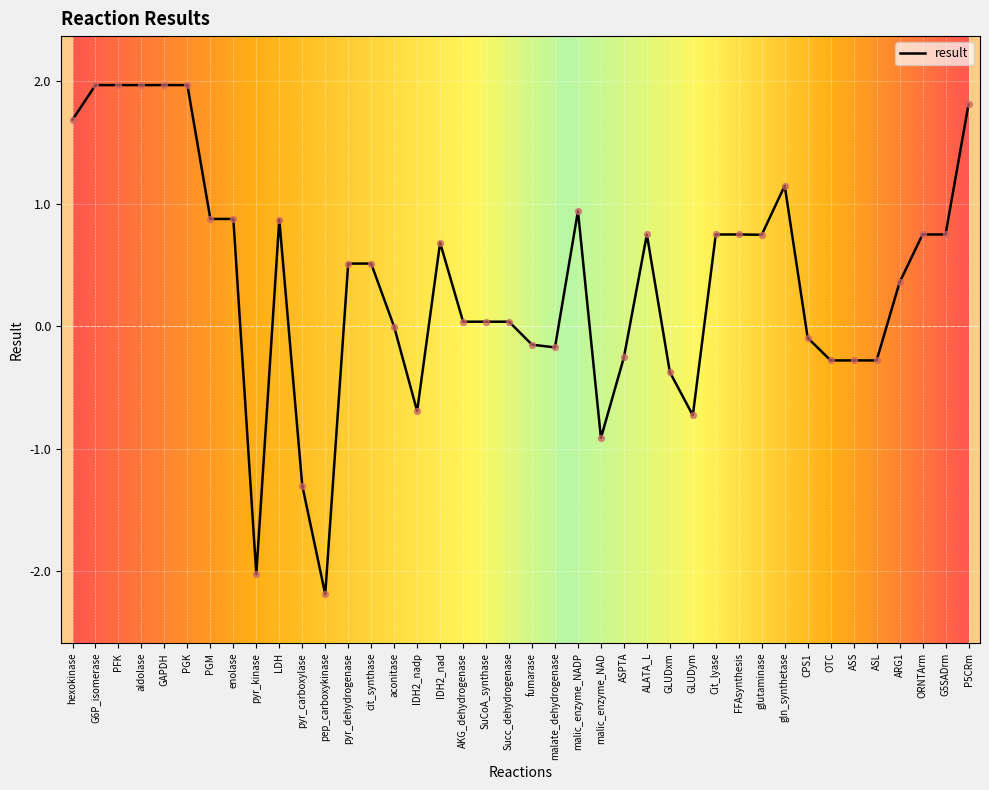

Which has a higher value, malic_enzyme_NADP or GLUDym?

malic_enzyme_NADP